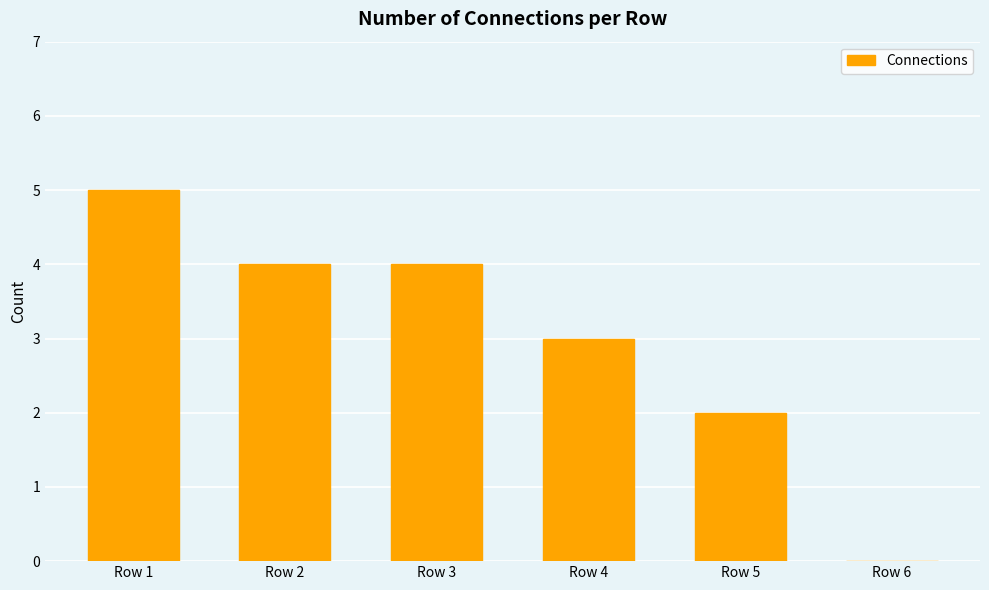

What is the ratio of the value at Row 4 to the value at Row 3?

0.8